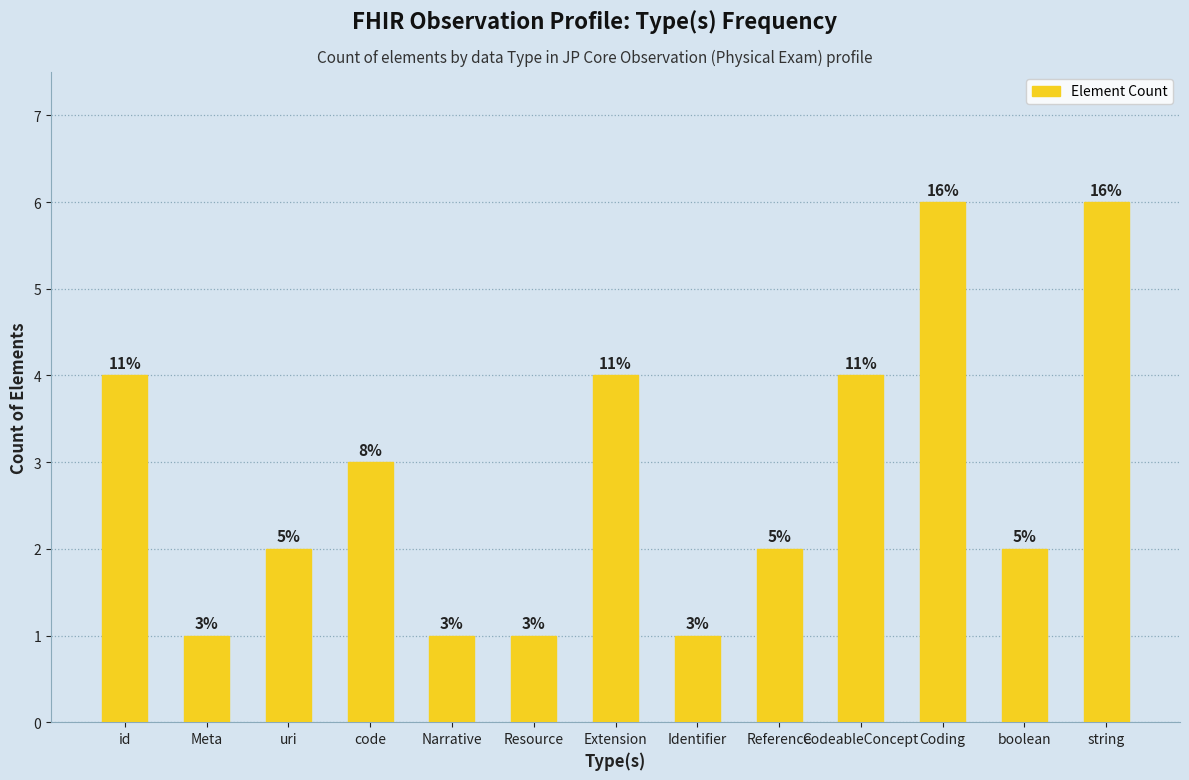

Are the bars grouped side by side (vs. stacked)?

No